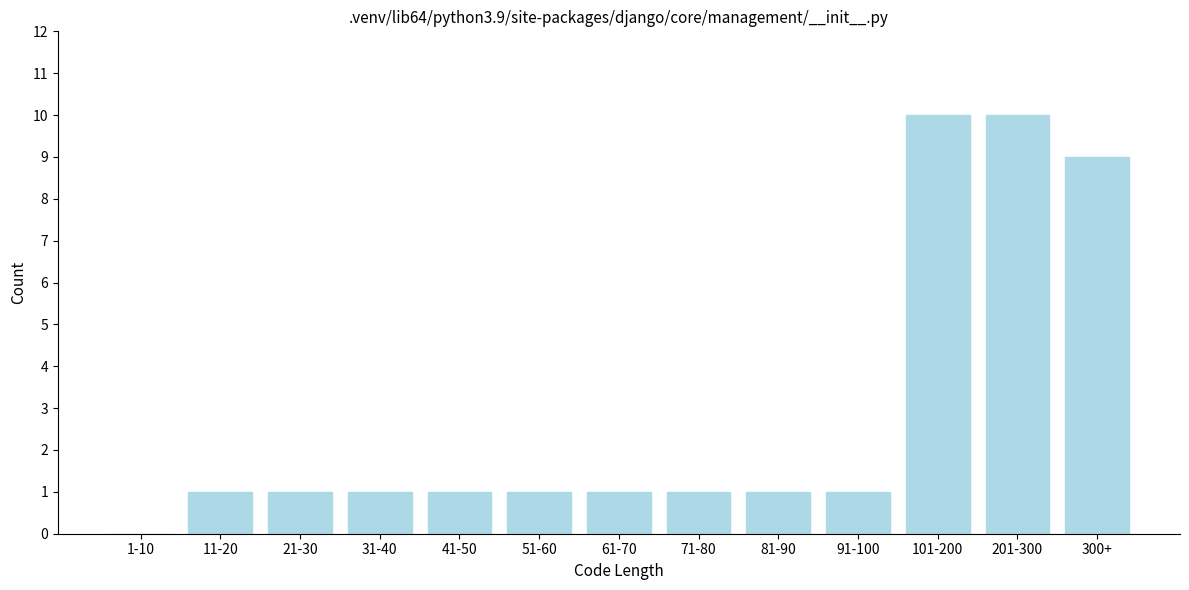

Reading left to right, what are all the values shown in this chart?

1-10=0	11-20=1	21-30=1	31-40=1	41-50=1	51-60=1	61-70=1	71-80=1	81-90=1	91-100=1	101-200=10	201-300=10	300+=9